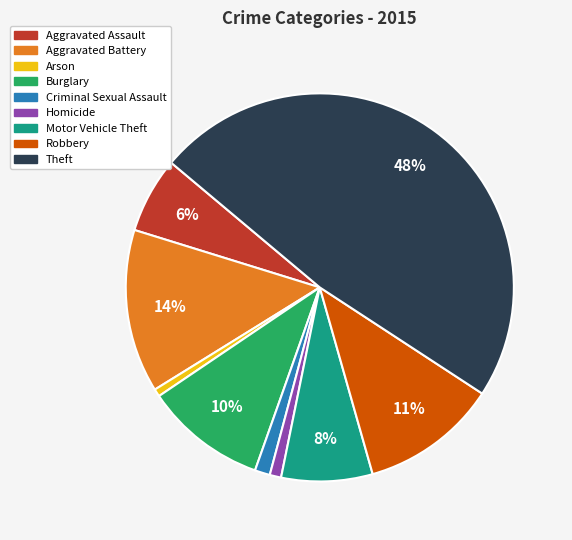

To the nearest percent, what portion does Aggravated Assault represent?

6%